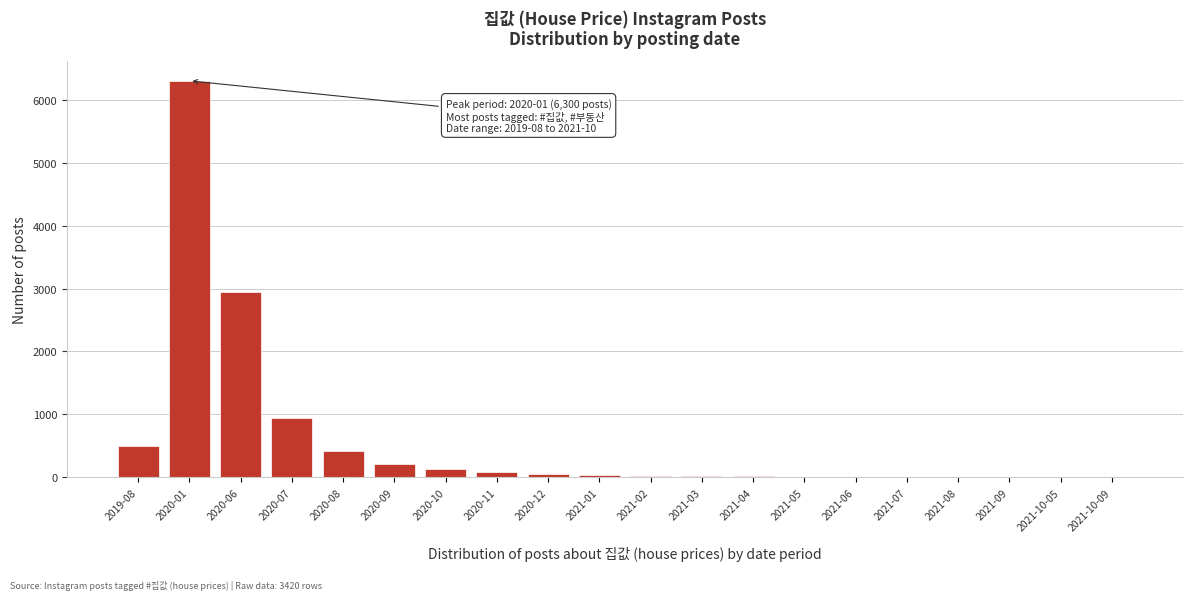

What is the maximum value shown in the chart?

6300